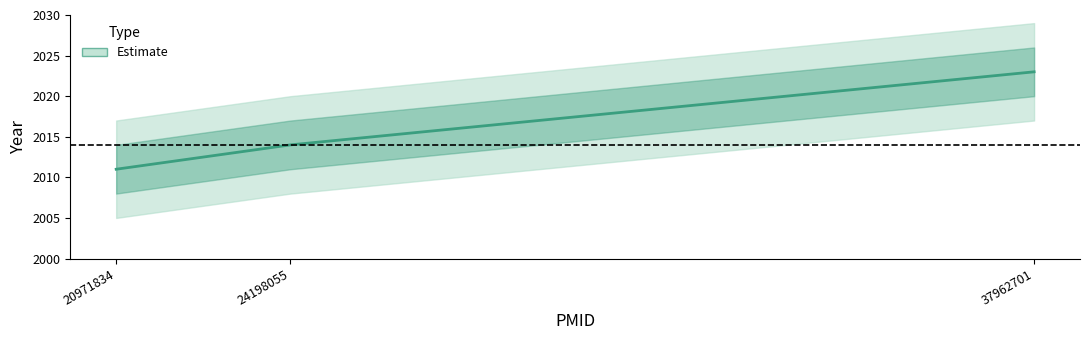

How many values are between 2011 and 2023?

3